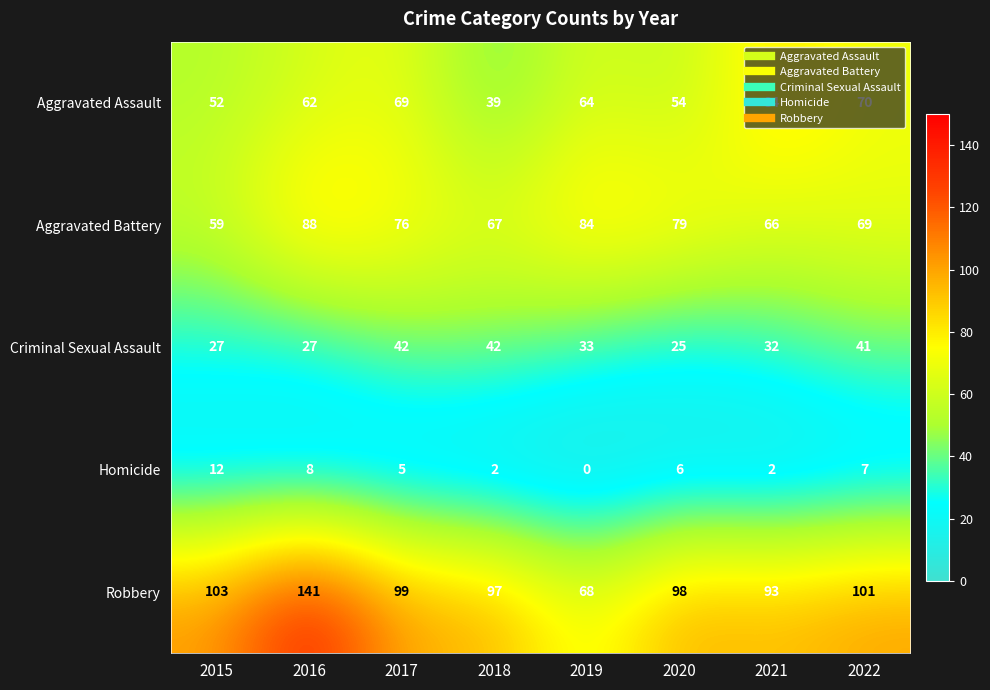

Count the number of data series in this chart.

5